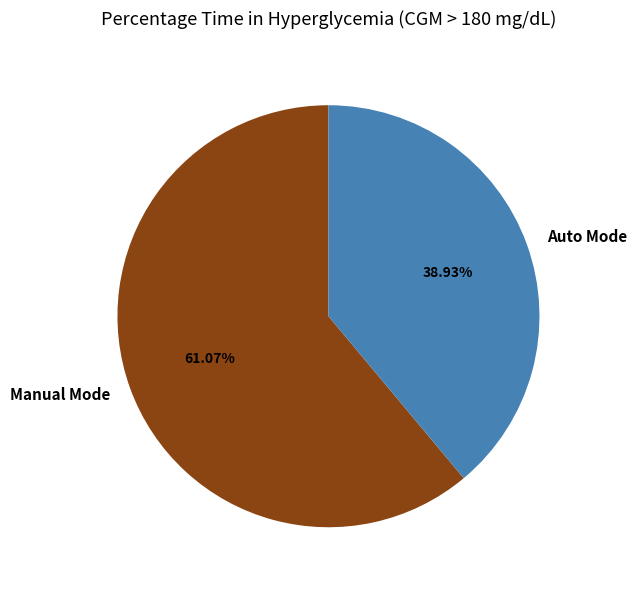

To the nearest percent, what is the difference between the largest and smallest slice percentages?

22%